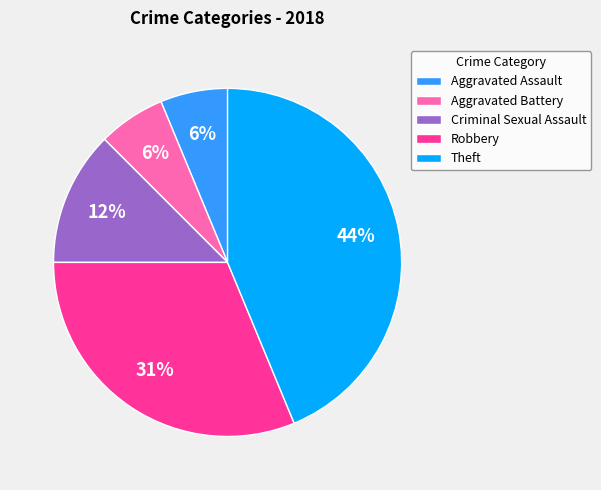

The Theft slice represents 44% of the pie. True or false?

True